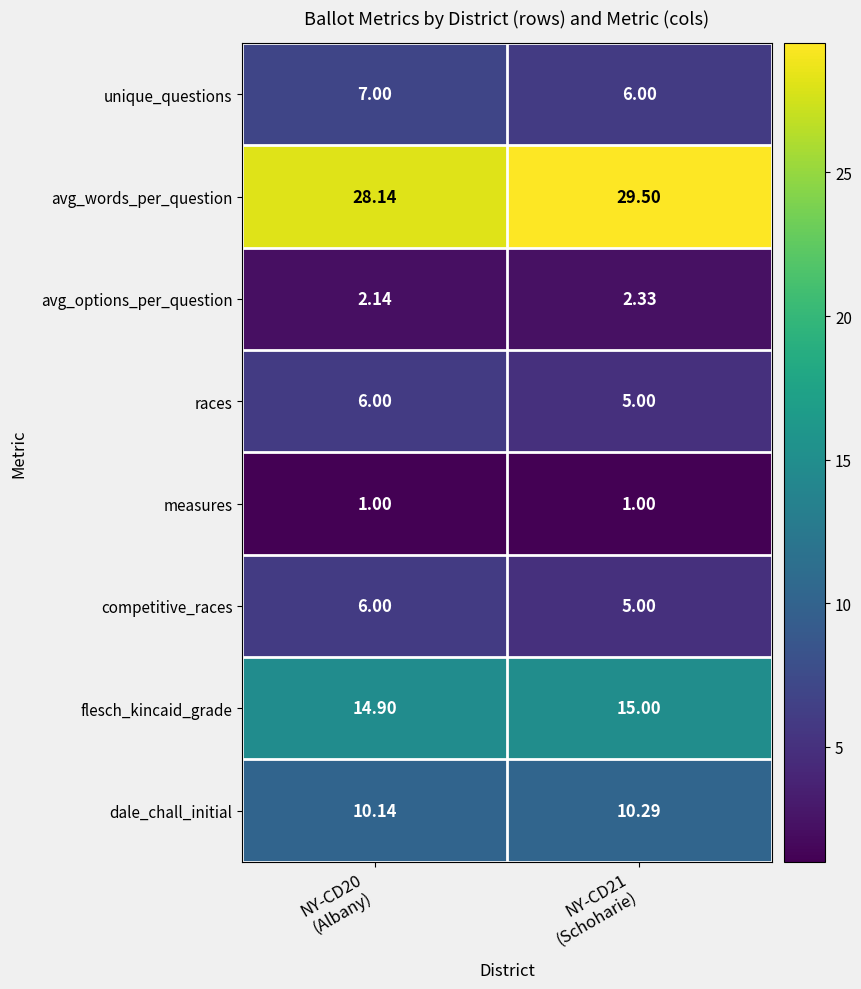

Which series has the largest total across all categories?

avg_words_per_question